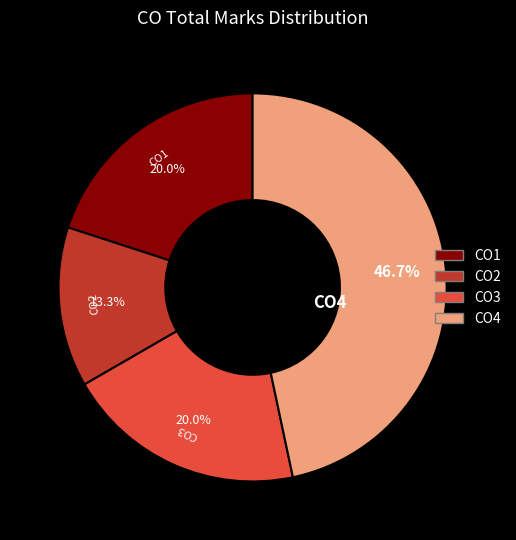

What is the ratio of the value at CO2 to the value at CO1?

0.7